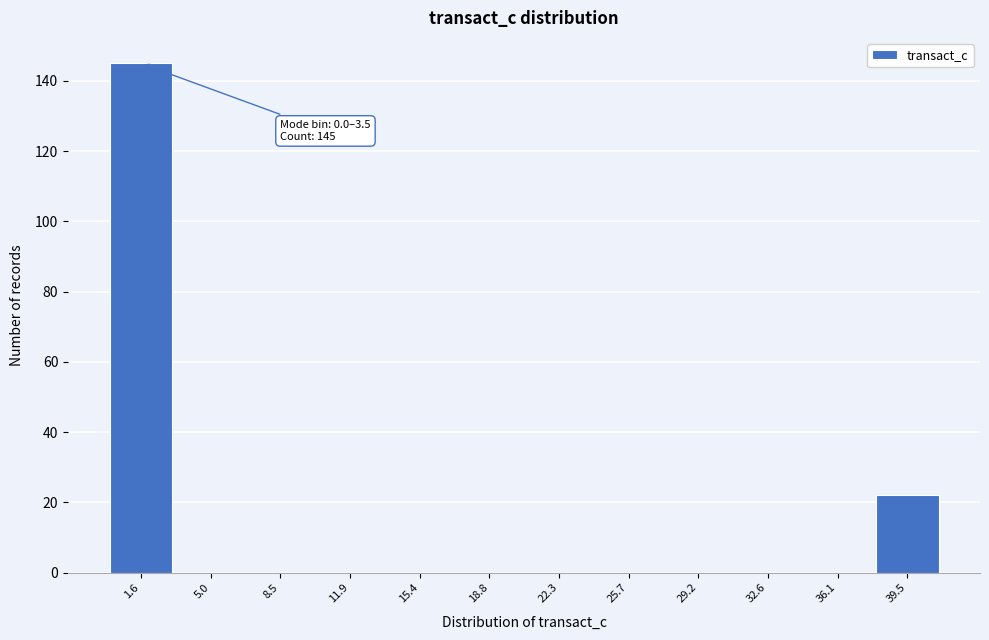

Which range on the x-axis has the tallest bar?

0.0 to 3.5